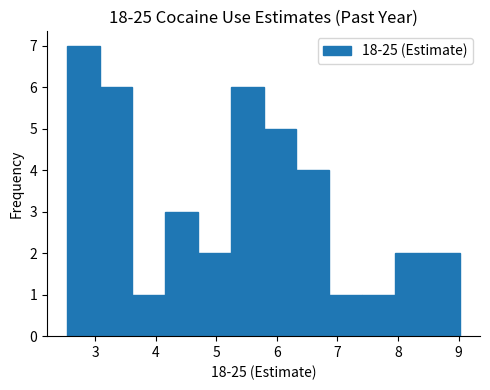

Reading left to right, list every bar in this chart as the range it spans on the x-axis followed by its height. Neither the bar edges nor the heights are printed on the chart, so give them approximately, as read against the axes.

2.5 to 3.1: 7
3.1 to 3.6: 6
3.6 to 4.2: 1
4.2 to 4.7: 3
4.7 to 5.2: 2
5.2 to 5.8: 6
5.8 to 6.3: 5
6.3 to 6.9: 4
6.9 to 7.4: 1
7.4 to 7.9: 1
7.9 to 8.5: 2
8.5 to 9.0: 2